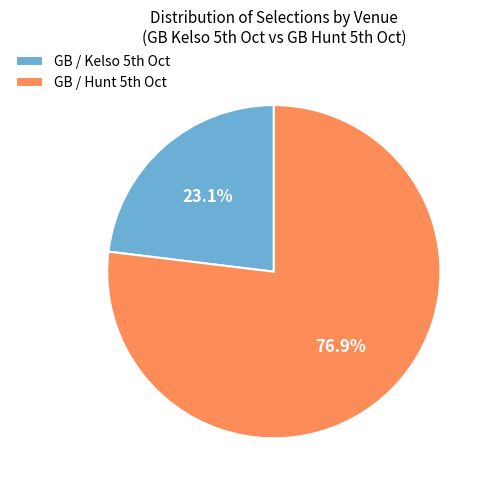

What is the largest slice in the pie chart?

GB / Hunt 5th Oct